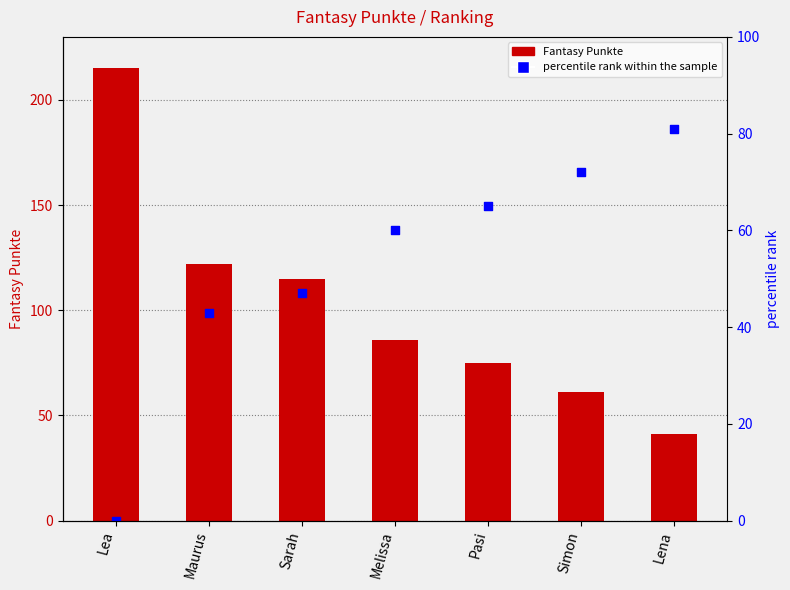

What are all the series names shown in the legend?

Fantasy Punkte, percentile rank within the sample